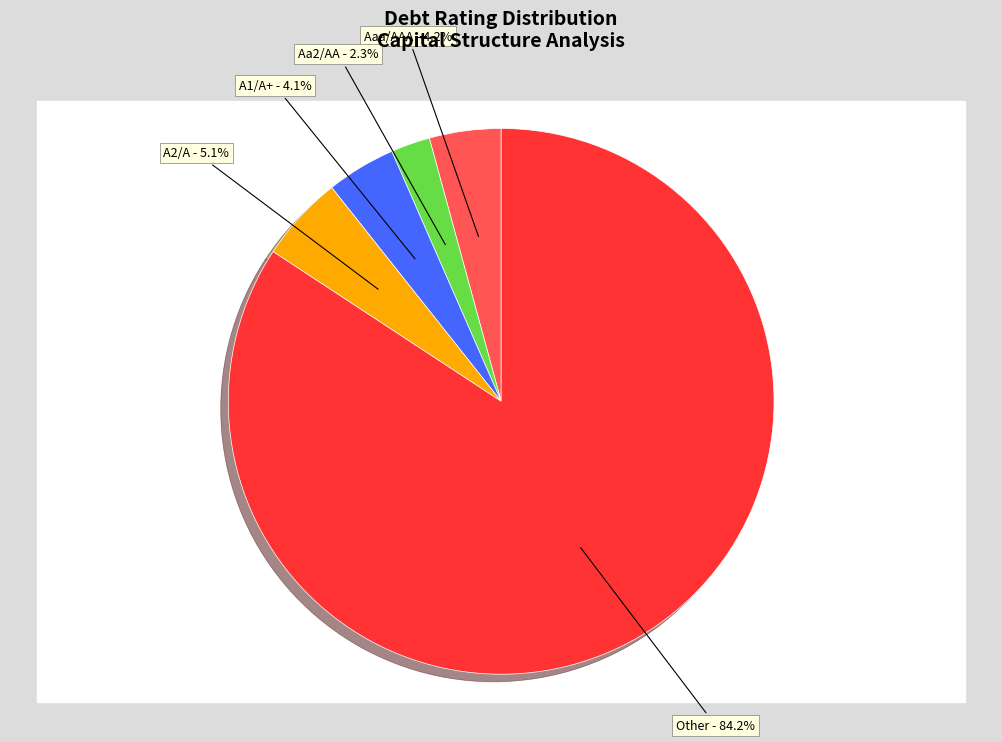

Which category has the smallest portion of the pie?

Aa2/AA